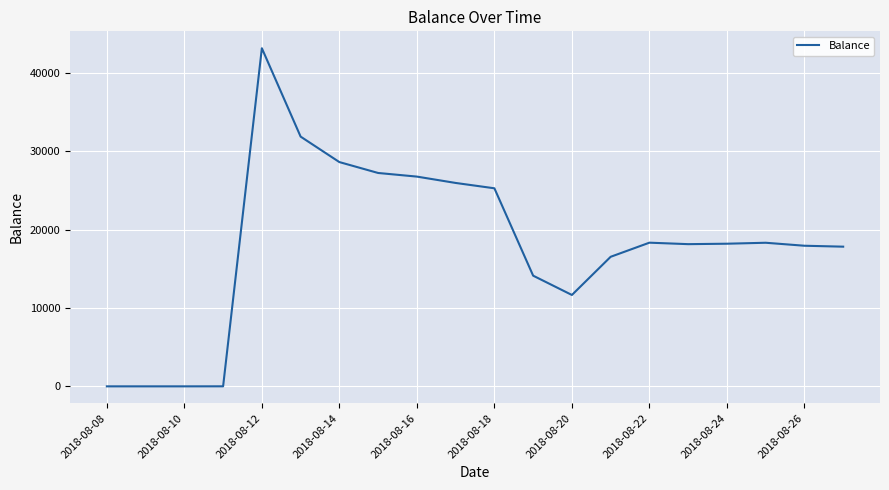

What is the maximum value shown in the chart?

43155.4